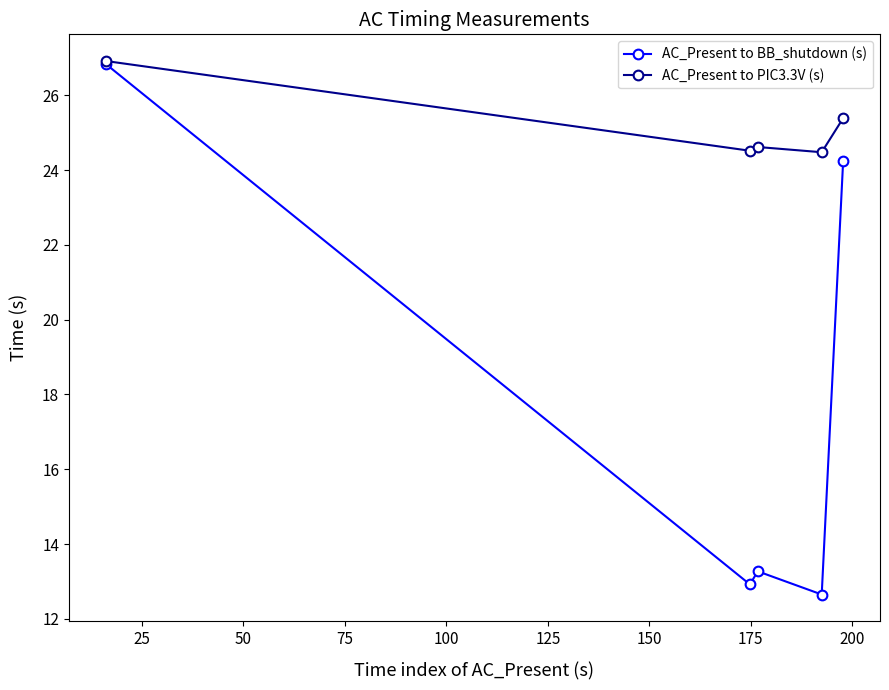

Which series has the largest range (max minus min)?

AC_Present to BB_shutdown (s)